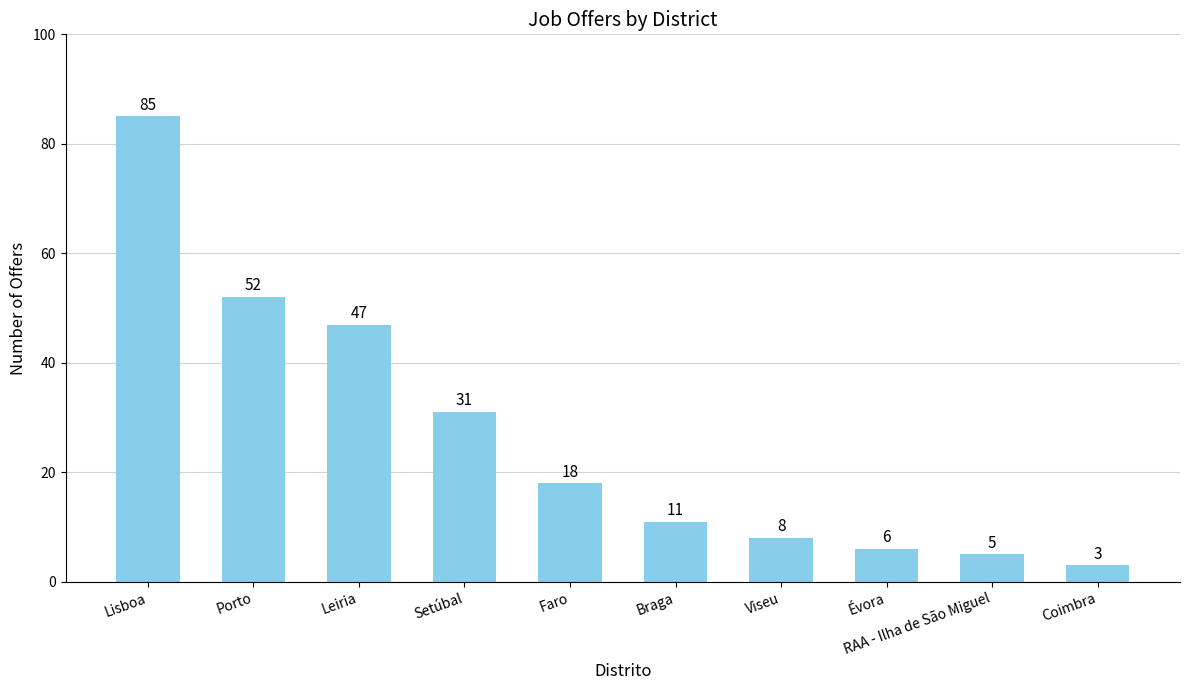

Which category has the highest value across all series?

Lisboa